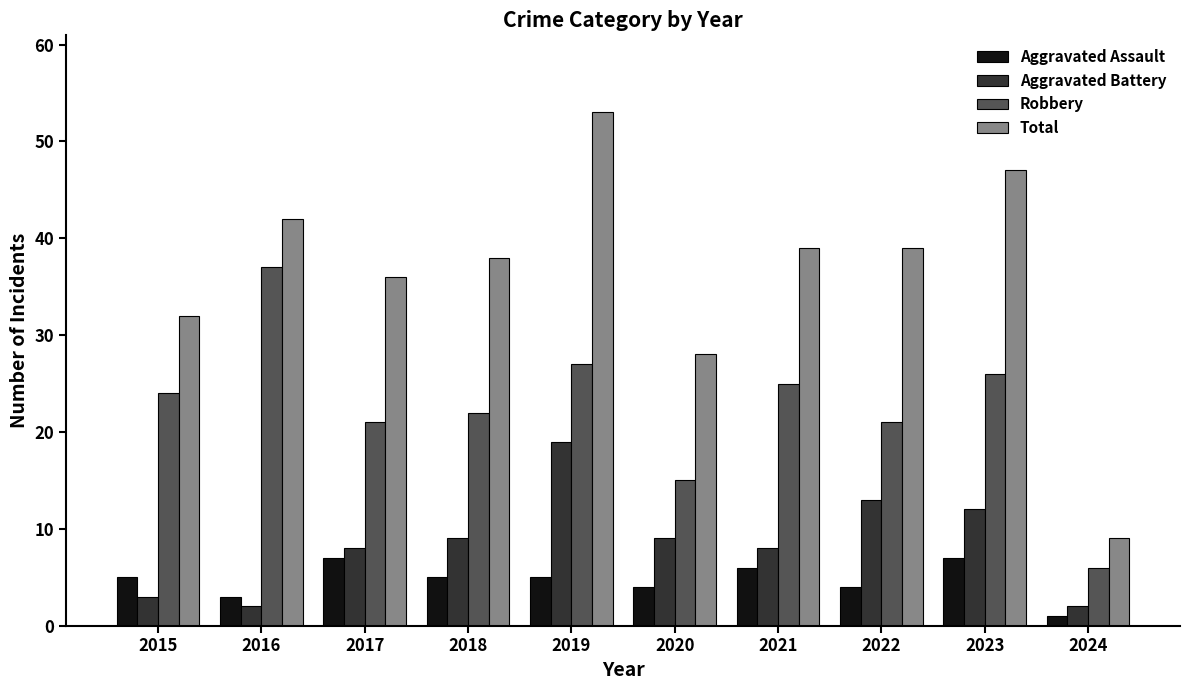

The value of Robbery at 2024 is 6. True or false?

True